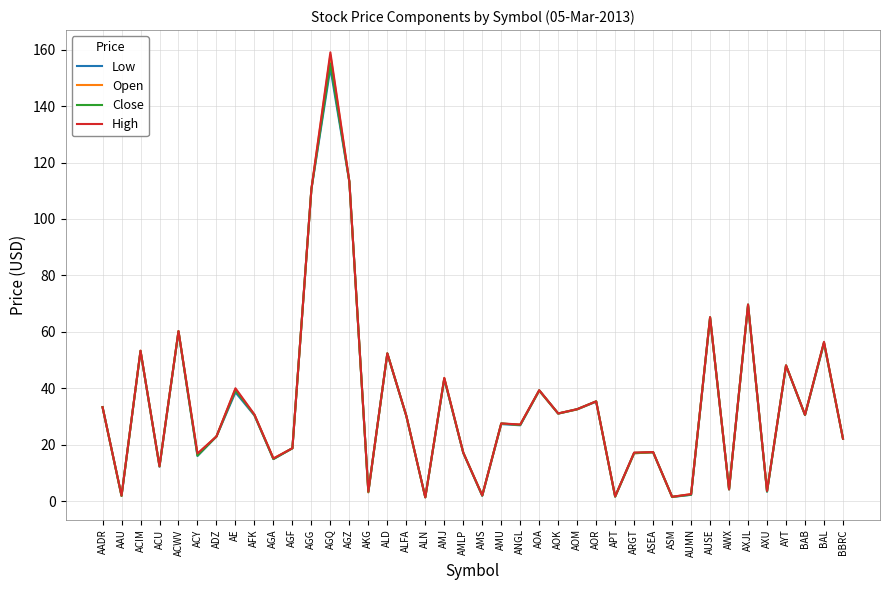

List the series in order of their overall mean, highest first.

High, Open, Close, Low